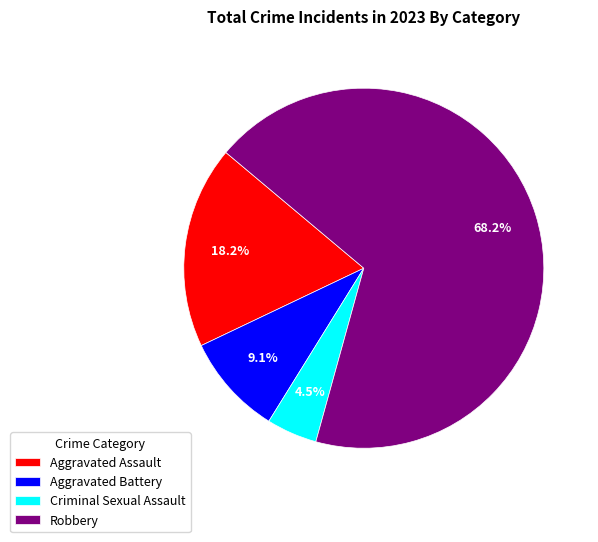

What is the total percentage of Aggravated Assault and Criminal Sexual Assault?

22.7%